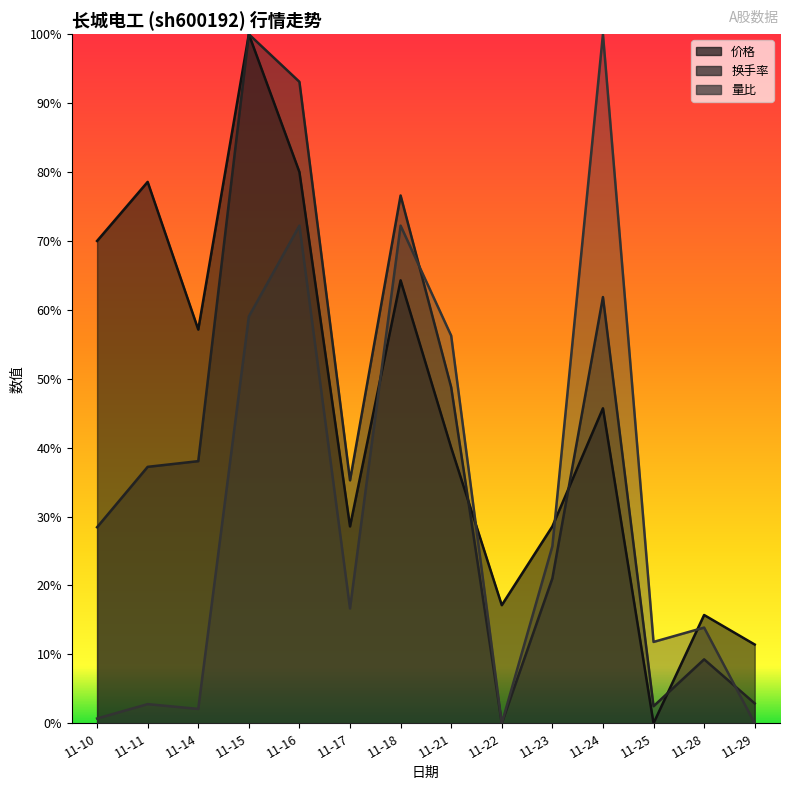

List the labels in order of 量比 value, smallest first.

11-22, 11-29, 11-10, 11-14, 11-11, 11-25, 11-28, 11-17, 11-23, 11-21, 11-15, 11-16, 11-18, 11-24